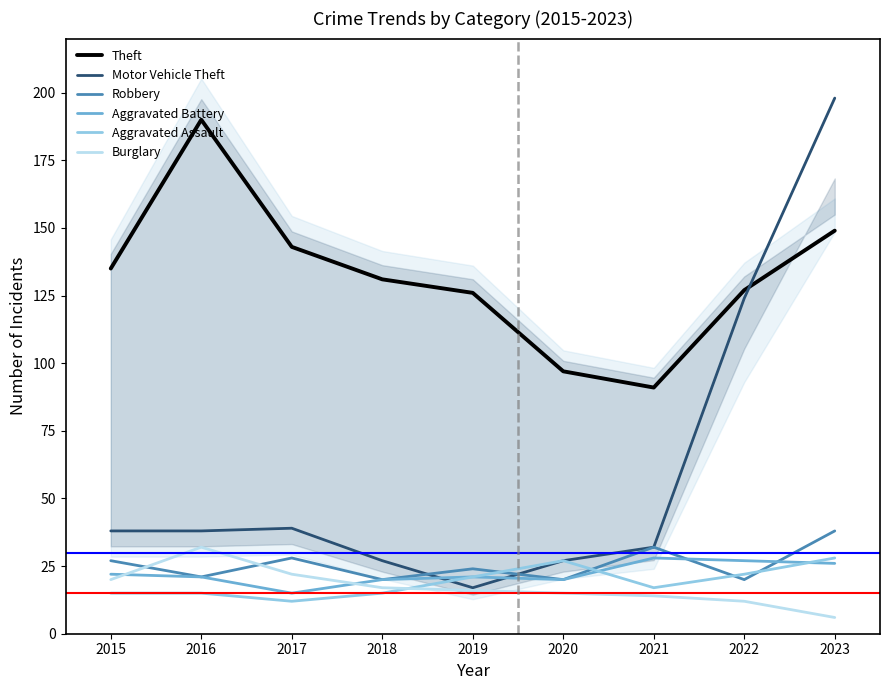

What is the highest value of the Robbery series?

38